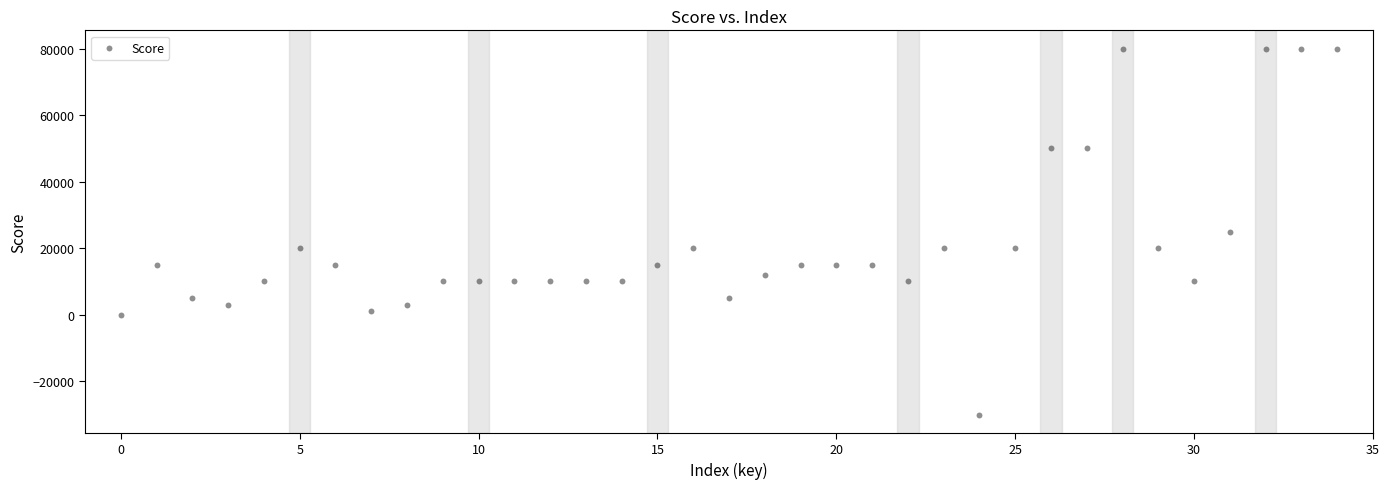

What is the range of Y values (max minus min)?

110000